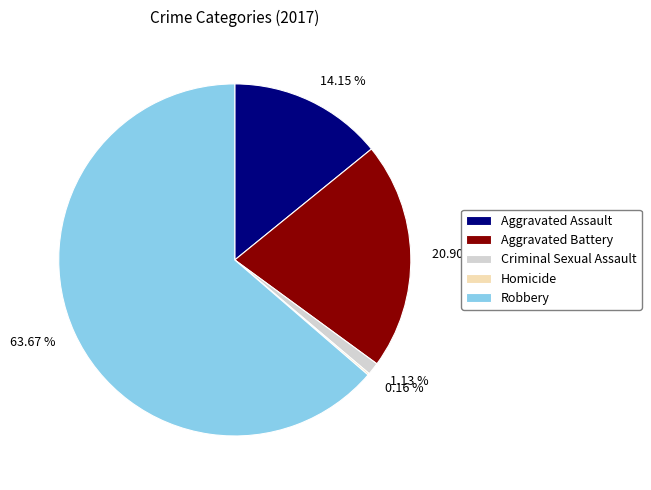

Is there a majority slice in this chart?

Yes